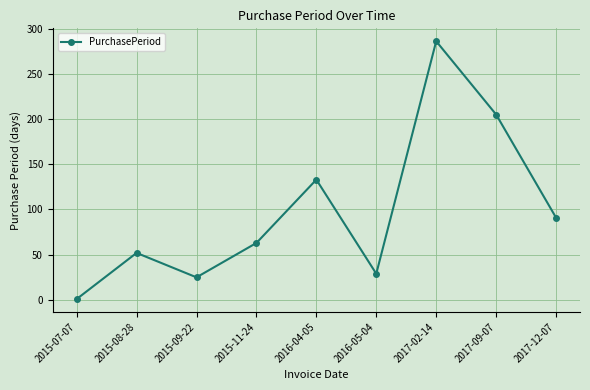

What value does the data have at 2017-02-14, to the nearest 50?

300